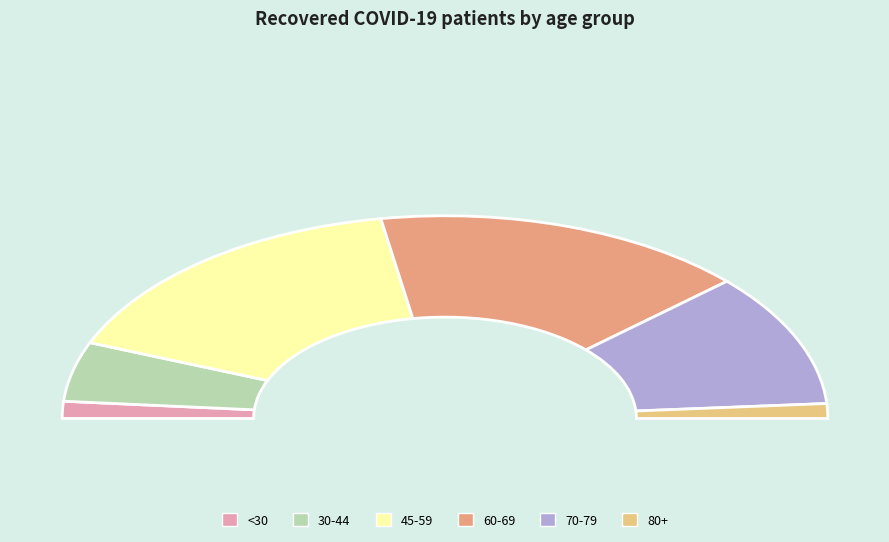

Is it true that >90 is 0% of the pie?

True